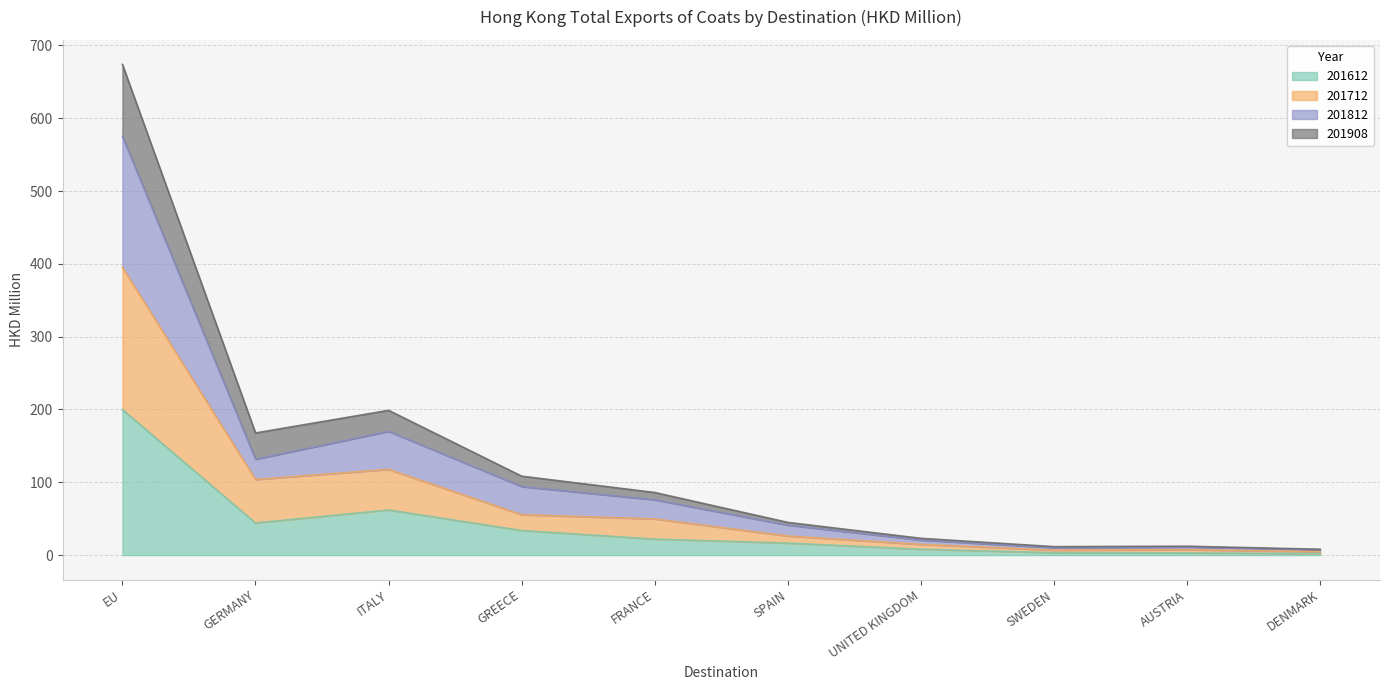

How many lines are shown in the chart?

4